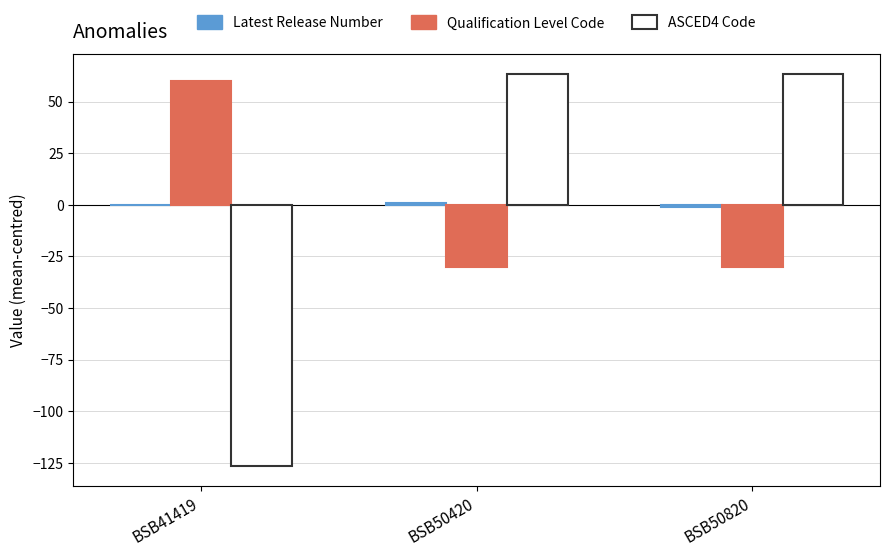

True or false: ASCED4 Code has a value of 63.3 at BSB50420.

True